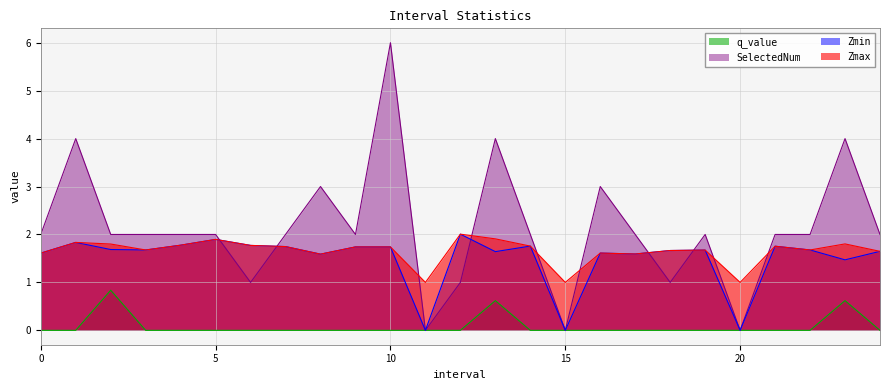

At 9, list the series in order from largest to smallest.

SelectedNum, Zmax, Zmin, q_value